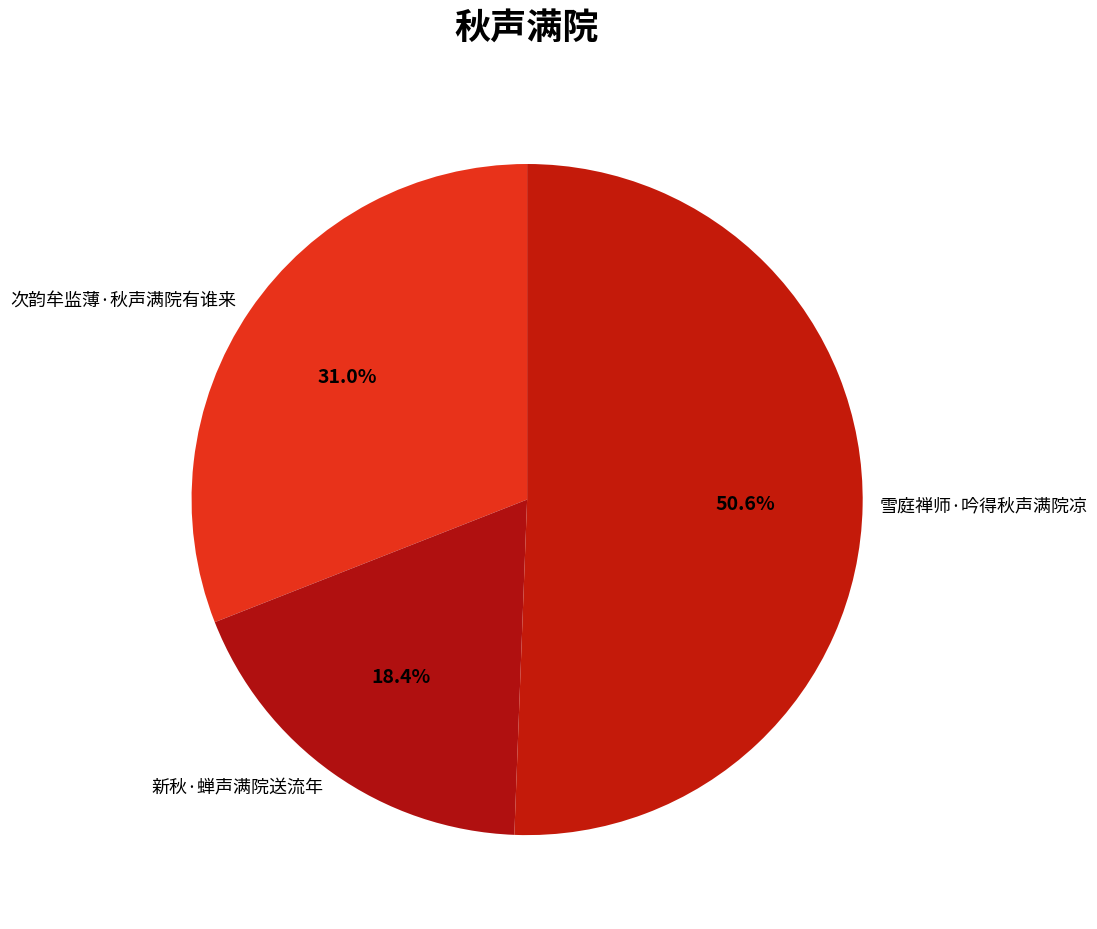

What percentage is NOT represented by 次韵牟监薄·秋声满院有谁来?

69.0%